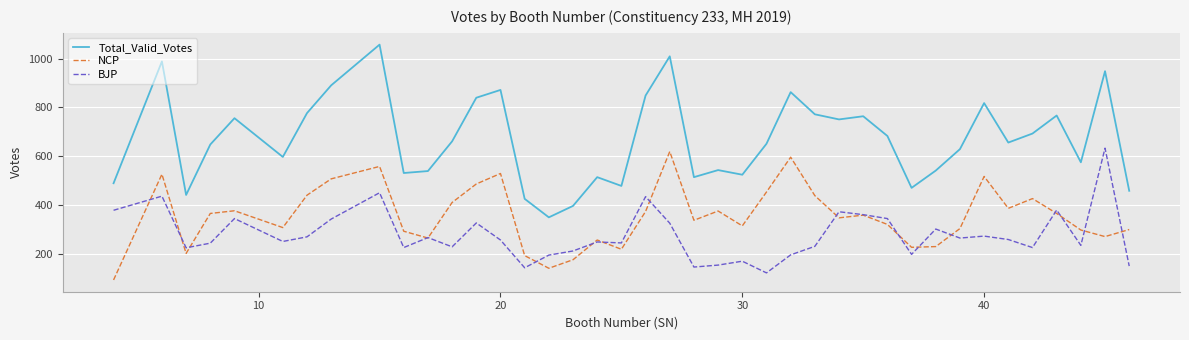

What is the greatest value displayed?

1058